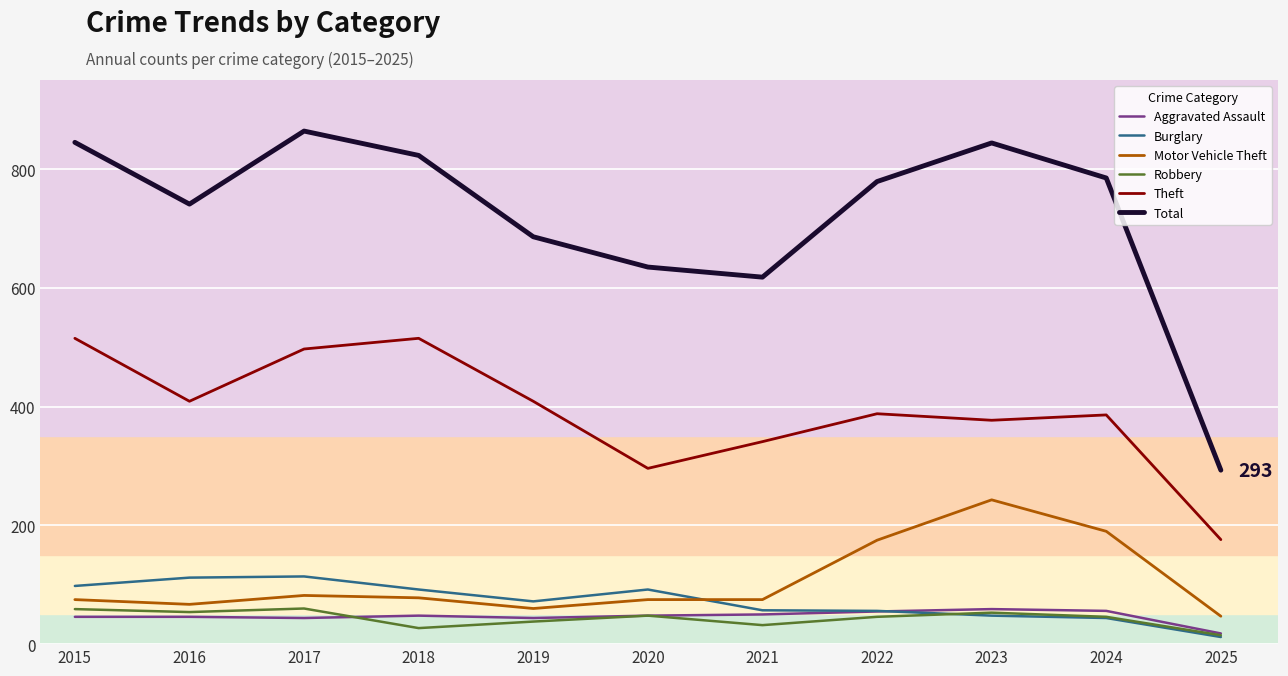

At which category does the chart reach its minimum across all series?

2025